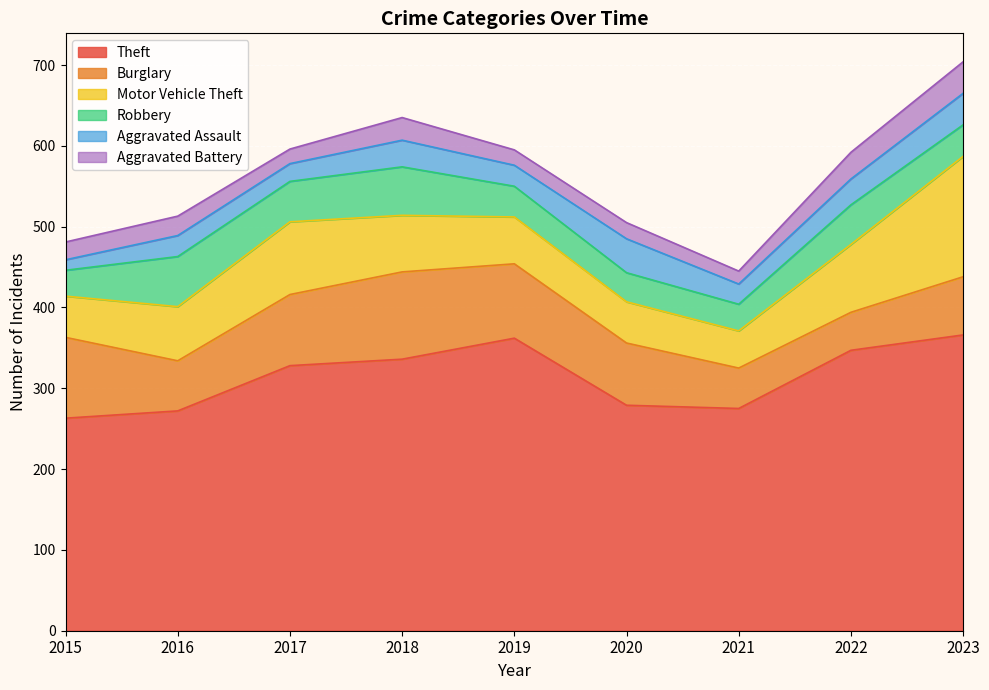

Reading right to left, transcribe all the data shown in this chart.

Theft: 2023=366	2022=347	2021=275	2020=279	2019=362	2018=336	2017=328	2016=272	2015=263
Burglary: 2023=72	2022=47	2021=50	2020=77	2019=92	2018=108	2017=88	2016=62	2015=100
Motor Vehicle Theft: 2023=149	2022=84	2021=46	2020=51	2019=58	2018=70	2017=90	2016=67	2015=51
Robbery: 2023=39	2022=49	2021=33	2020=36	2019=38	2018=60	2017=50	2016=62	2015=32
Aggravated Assault: 2023=39	2022=32	2021=25	2020=42	2019=26	2018=33	2017=22	2016=26	2015=13
Aggravated Battery: 2023=39	2022=33	2021=16	2020=20	2019=19	2018=28	2017=18	2016=24	2015=22